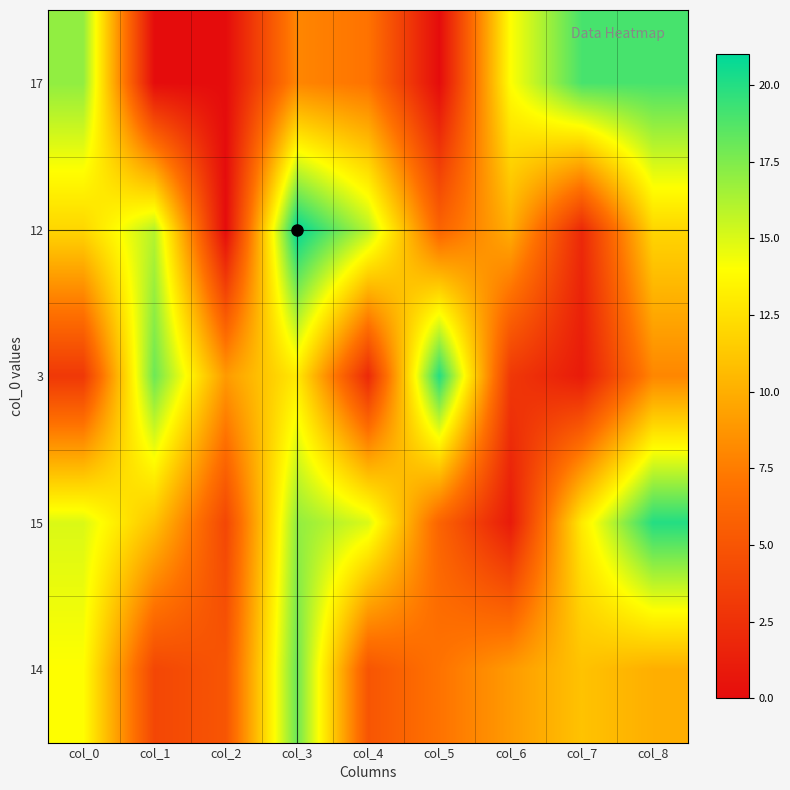

Reading left to right, list all the values displayed in this chart.

17: col_0=17	col_1=0	col_2=0	col_3=8	col_4=7	col_5=0	col_6=14	col_7=19	col_8=19
12: col_0=12	col_1=16	col_2=0	col_3=21	col_4=16	col_5=6	col_6=10	col_7=2	col_8=12
3: col_0=3	col_1=18	col_2=9	col_3=13	col_4=2	col_5=20	col_6=3	col_7=1	col_8=8
15: col_0=15	col_1=11	col_2=4	col_3=17	col_4=15	col_5=6	col_6=1	col_7=13	col_8=20
14: col_0=14	col_1=4	col_2=5	col_3=18	col_4=5	col_5=7	col_6=9	col_7=11	col_8=10